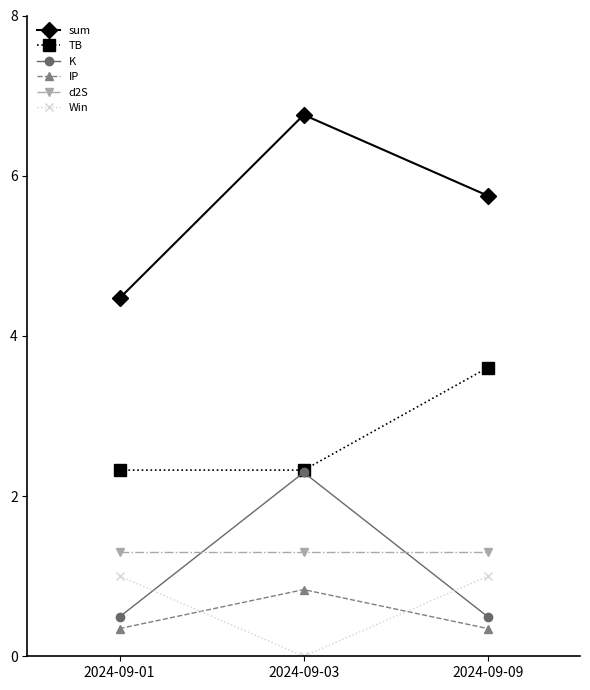

Is the value of d2S at 2024-09-01 greater than the value of Win at 2024-09-01?

Yes